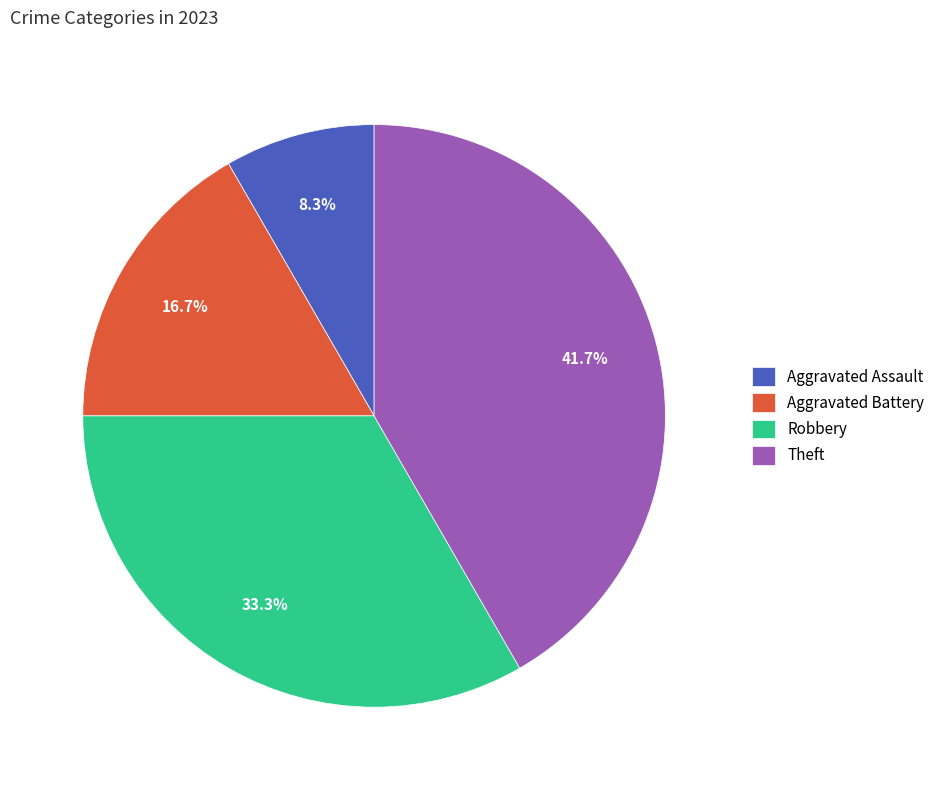

How many segments does this pie chart have?

4